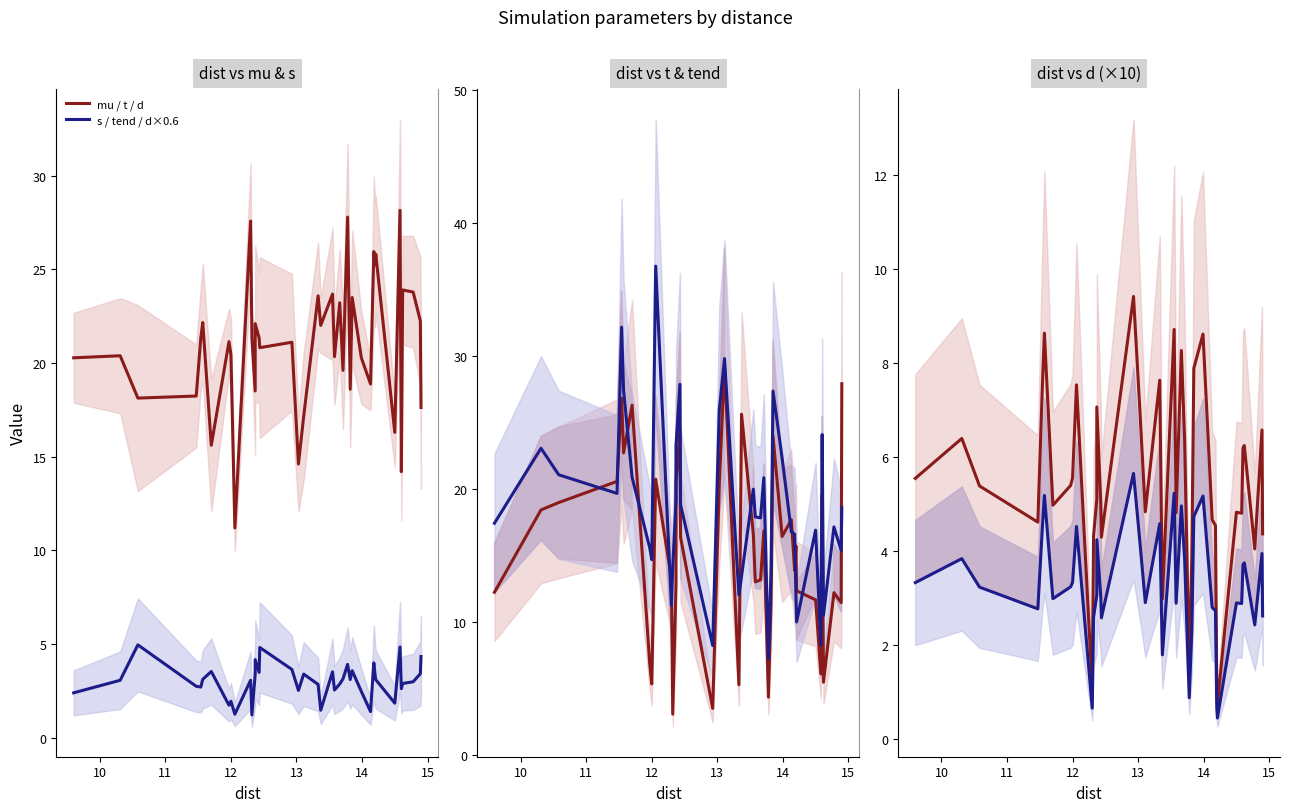

Count the number of categories in the chart.

40